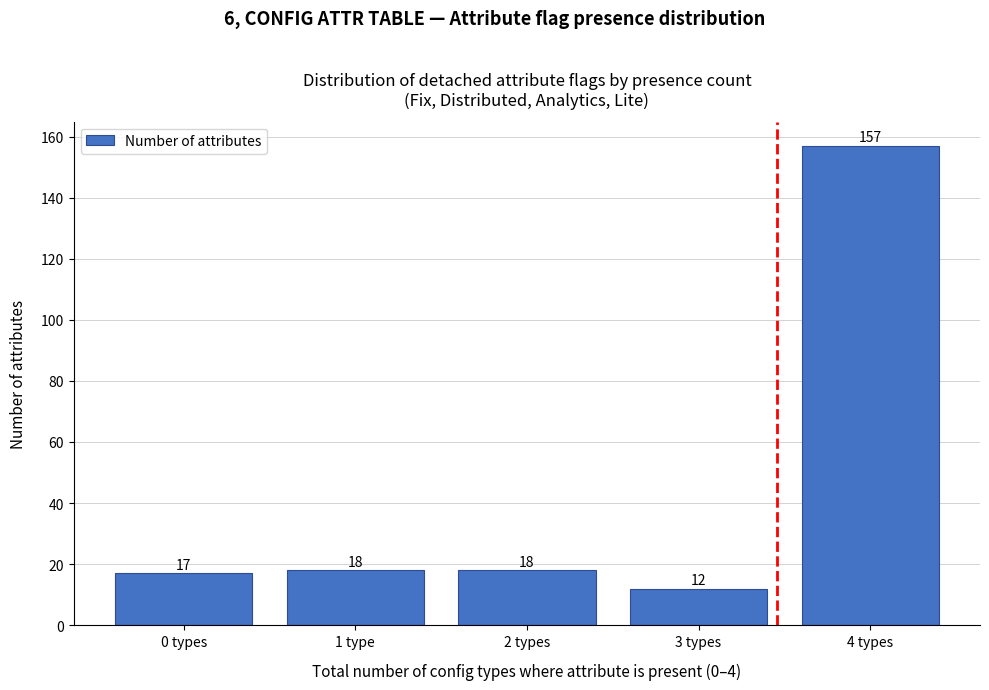

Reading left to right, extract all data points from this chart.

17	18	18	12	157